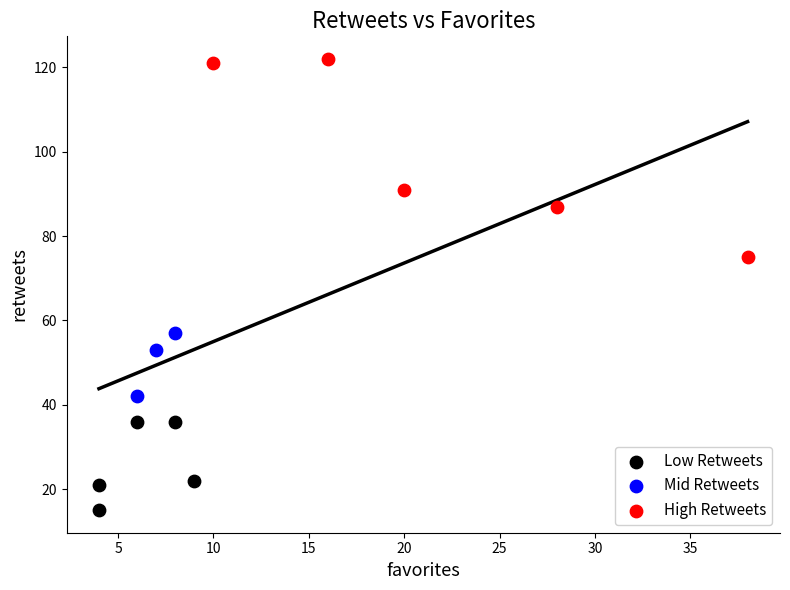

What are all the series names shown in the legend?

Low Retweets, Mid Retweets, High Retweets